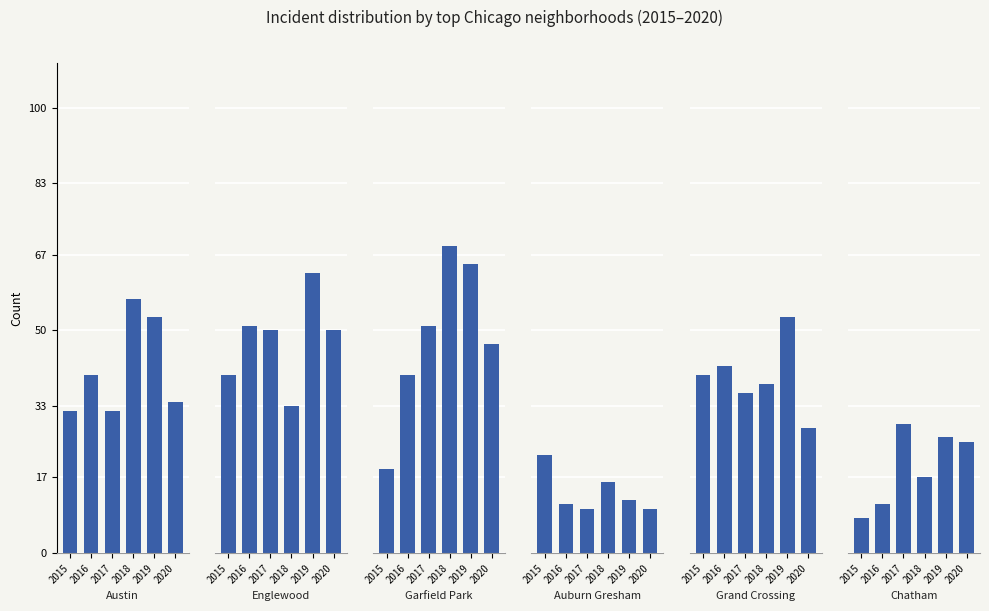

What is the total value across all series at 2016?

195